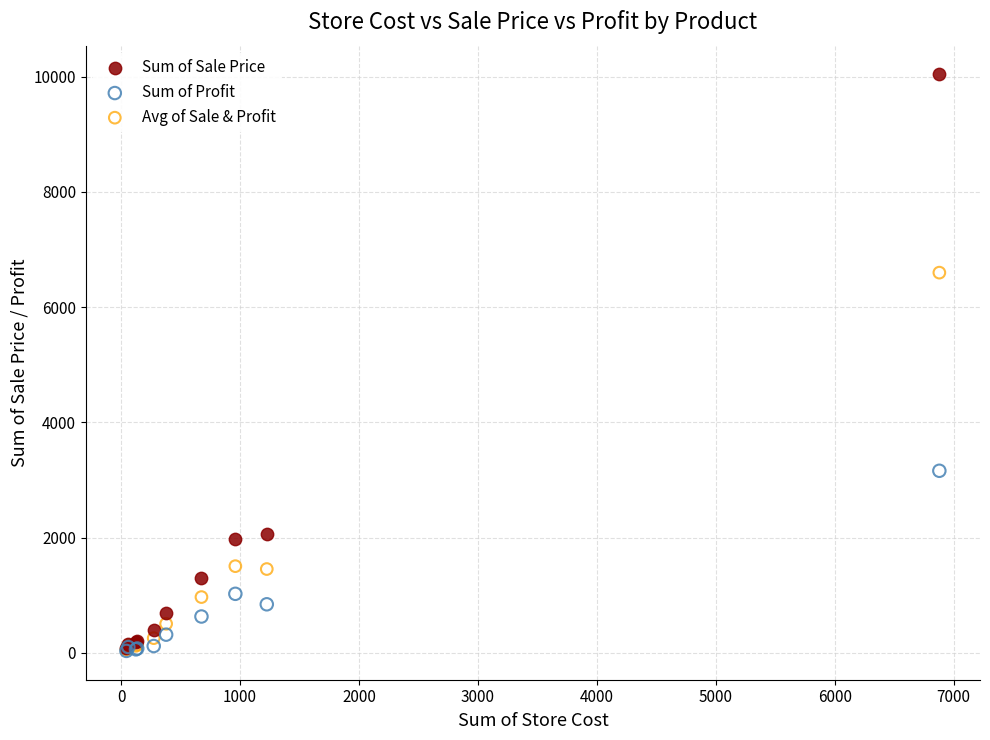

Which series reaches the maximum Y coordinate?

Sum of Sale Price